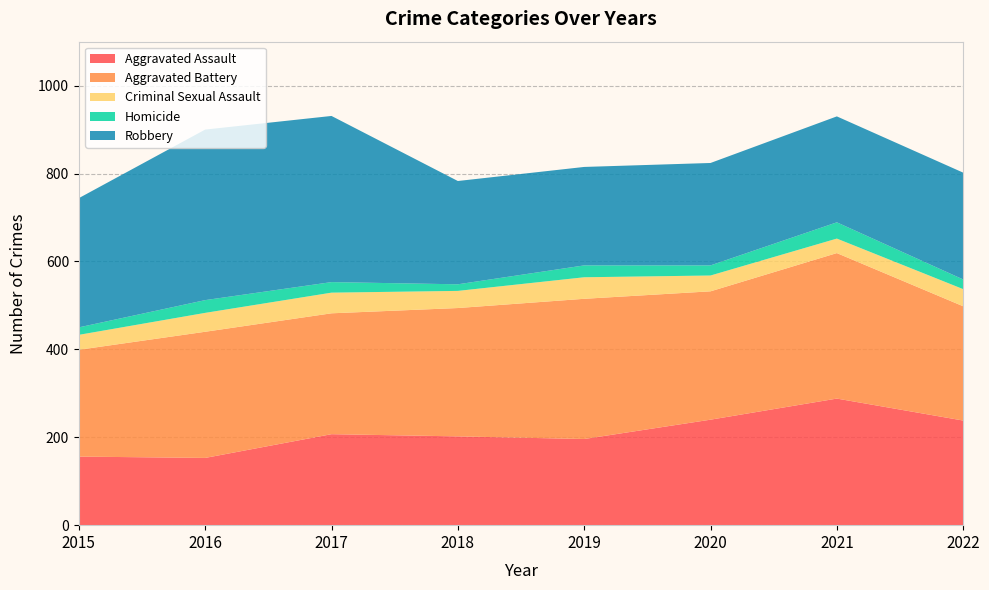

Reading left to right, list all the values displayed in this chart.

Aggravated Assault: 156	153	207	202	196	240	288	238
Aggravated Battery: 243	287	275	292	319	292	331	260
Criminal Sexual Assault: 34	43	47	39	49	36	33	39
Homicide: 17	29	24	15	27	23	37	22
Robbery: 294	388	378	235	224	233	241	243